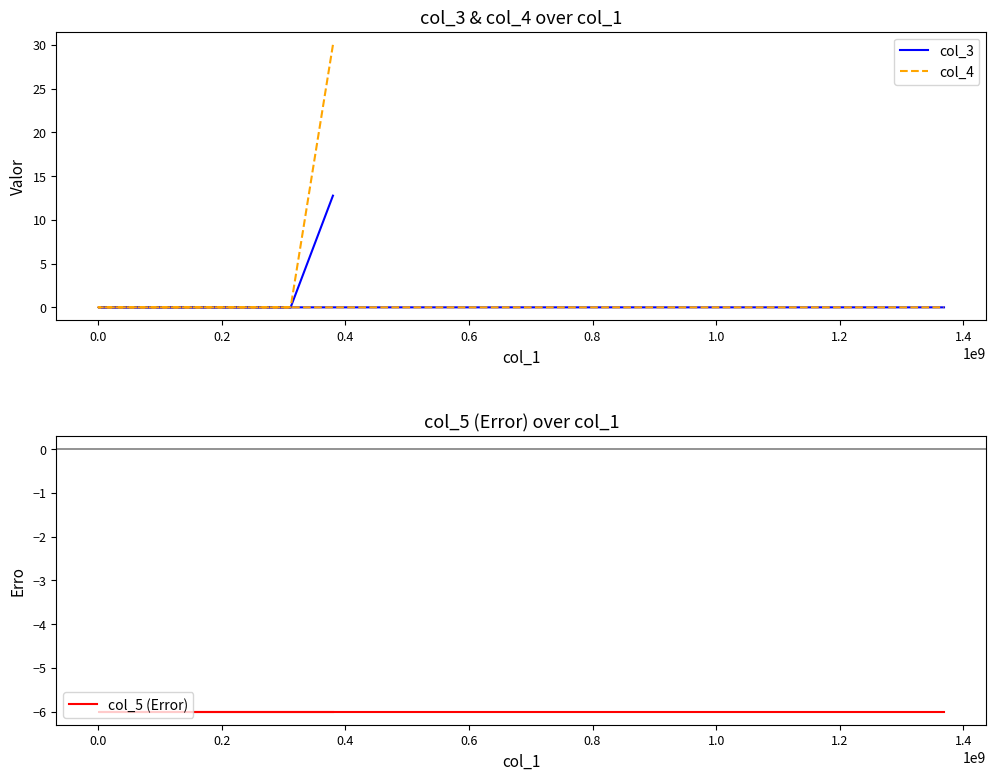

What are all the series names shown in the legend?

col_3, col_4, col_5 (Error)